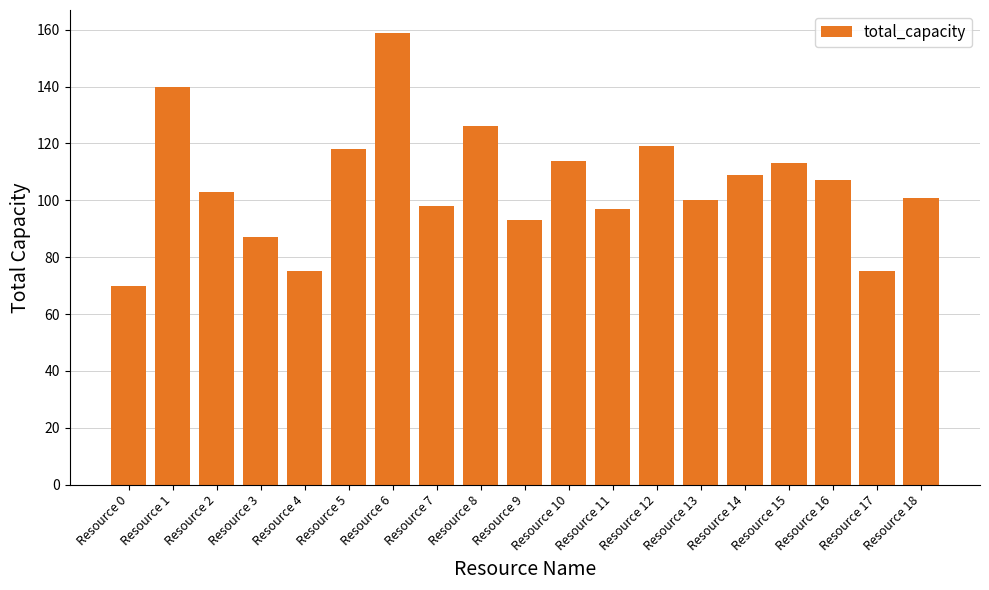

What is the value of the 17th bar from the left?

107